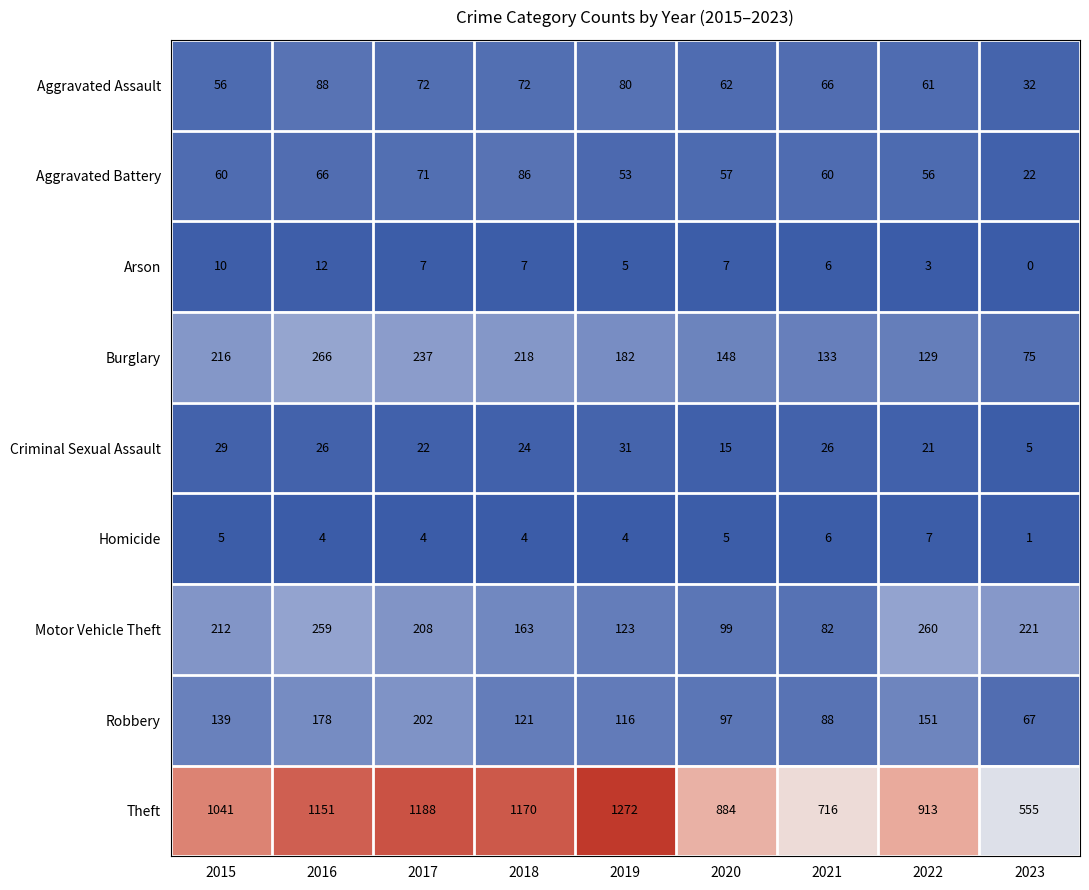

What is the maximum value for Theft?

1272